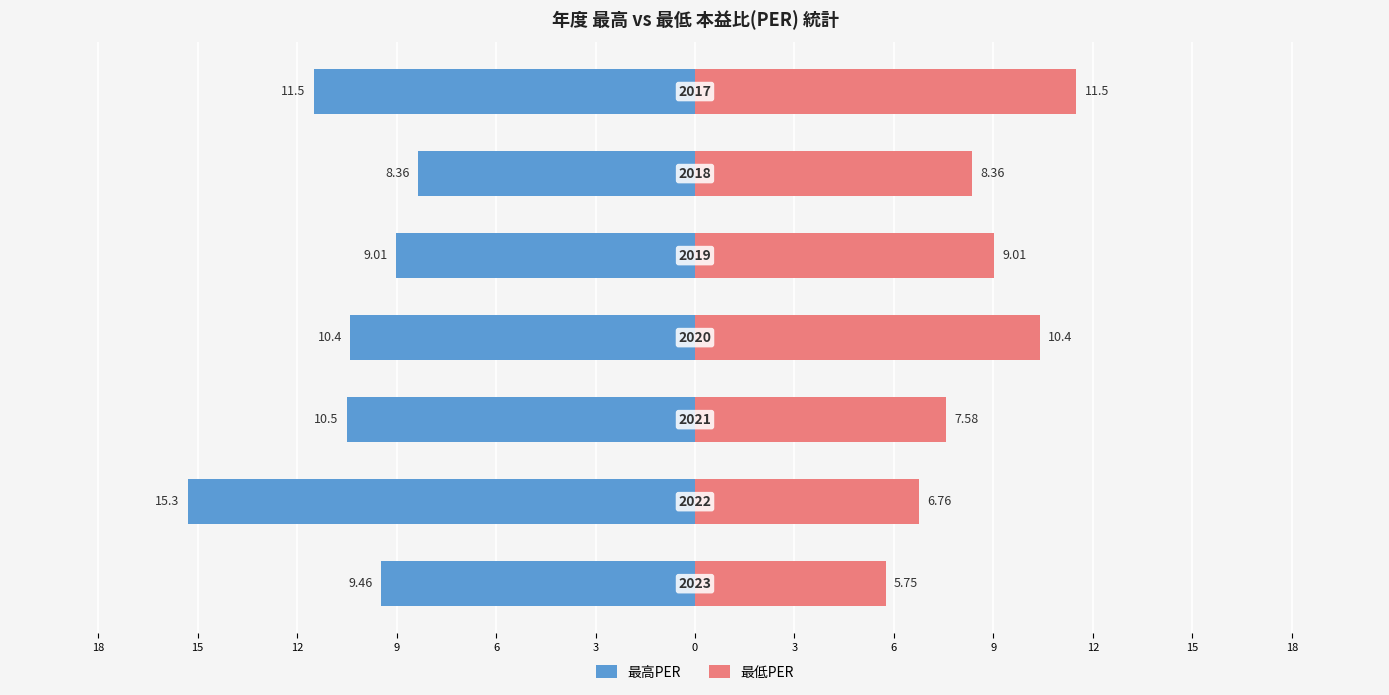

What is the difference between the second highest and second lowest values in the 最高PER series?

2.5